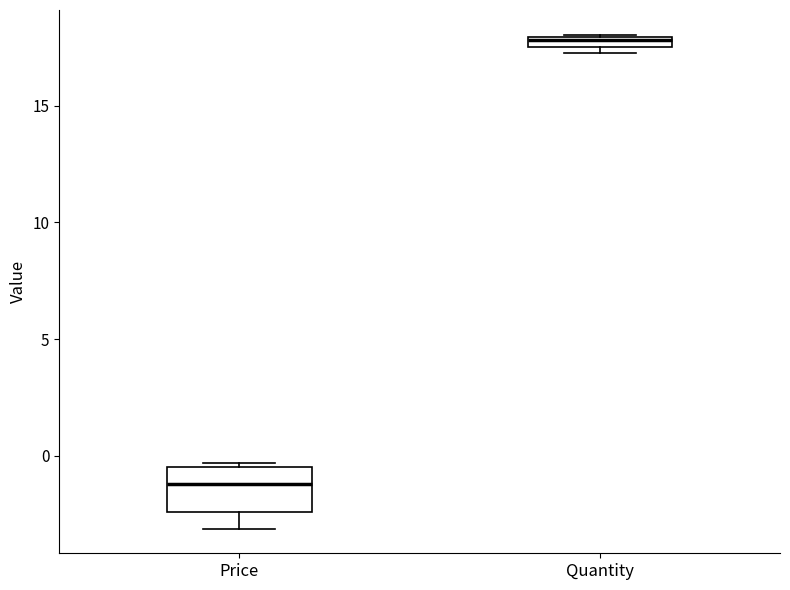

Which box has the highest median line?

Quantity